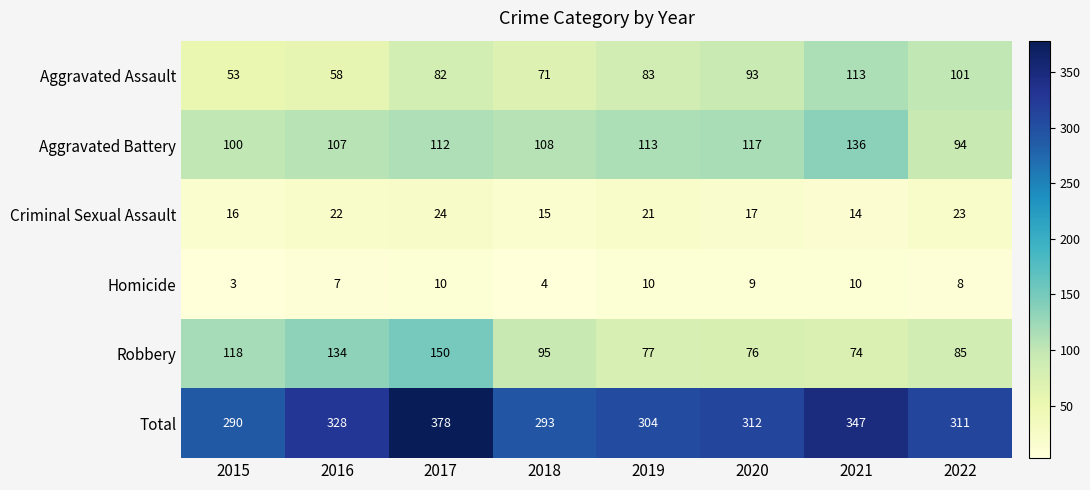

What is the difference between the second highest and minimum values in the Total series?

57